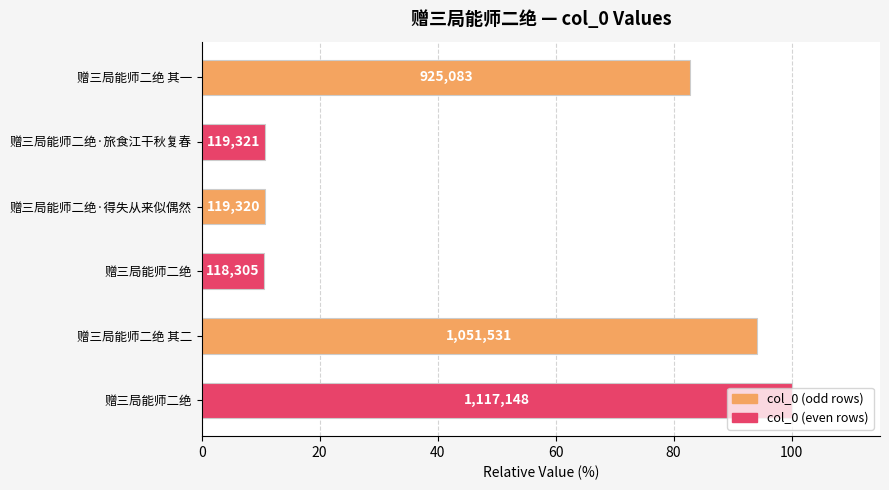

How many bars are there in total?

6